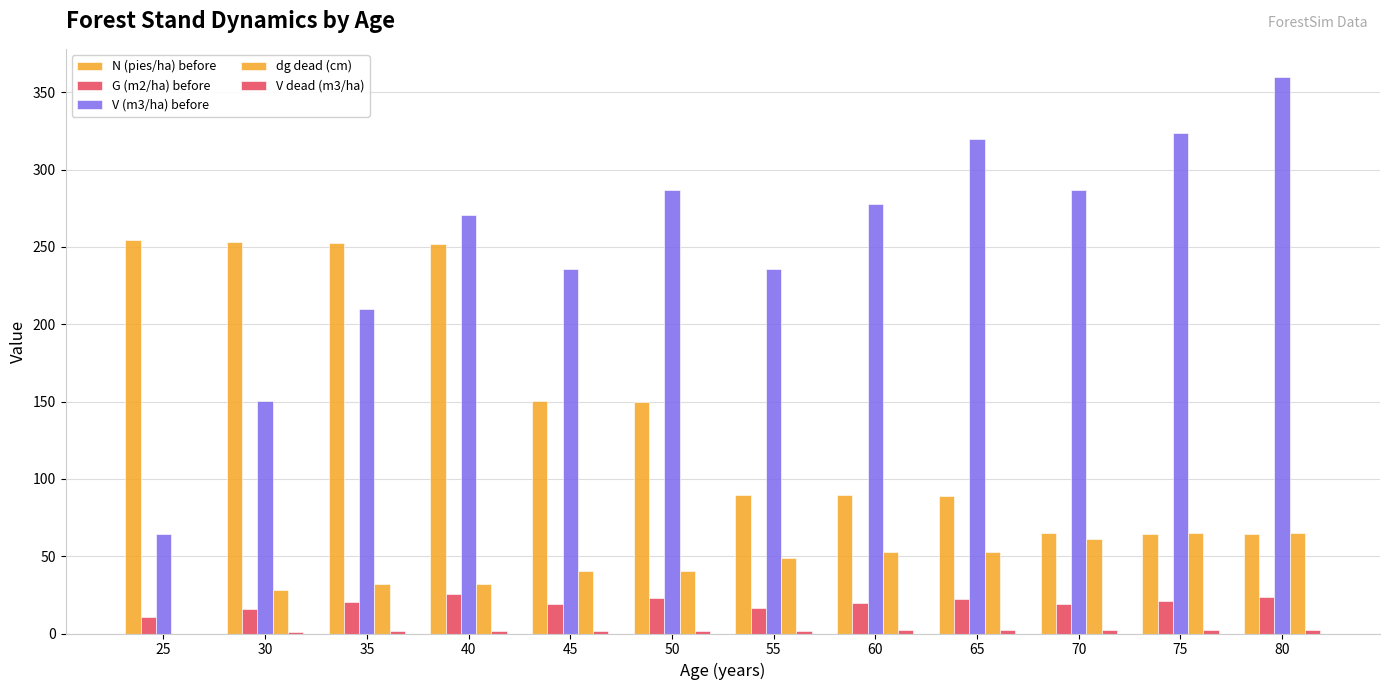

What is the difference between the second highest and minimum values in the V dead (m3/ha) series?

2.4